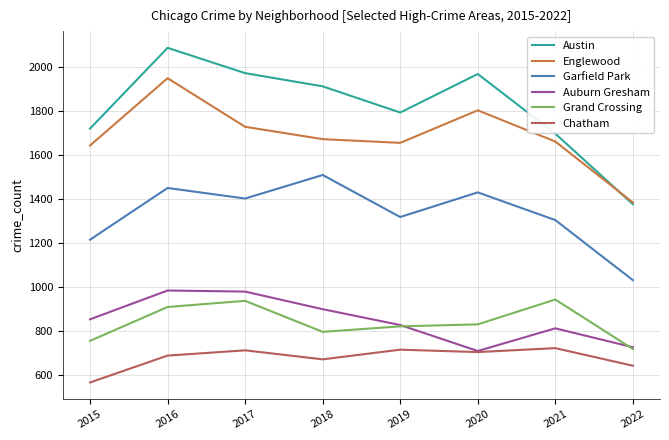

What is the maximum value for Garfield Park?

1508